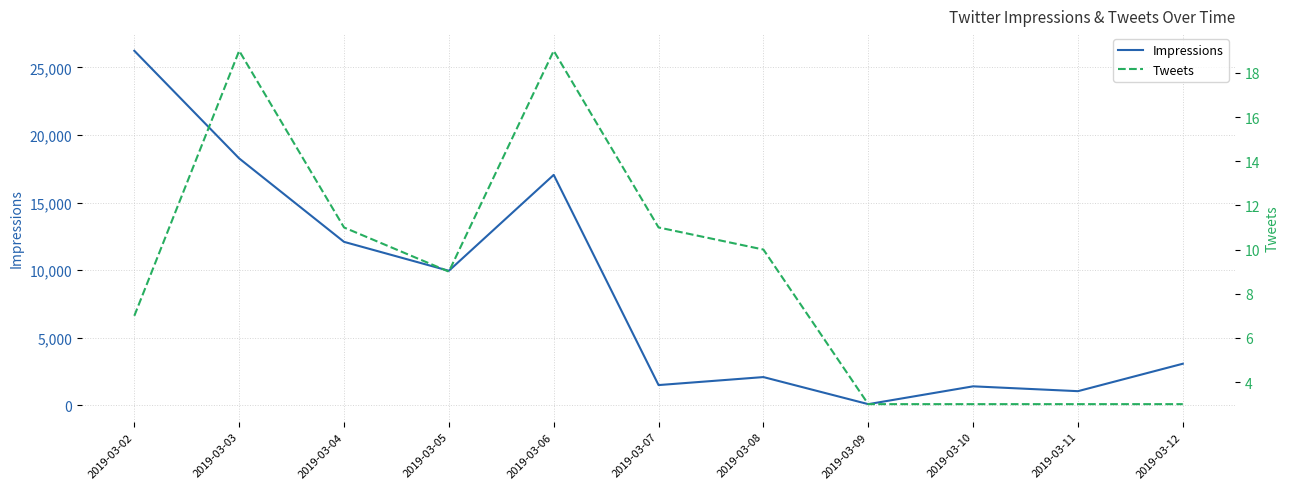

In Impressions, how many points are higher than both neighbors (excluding endpoints)?

3